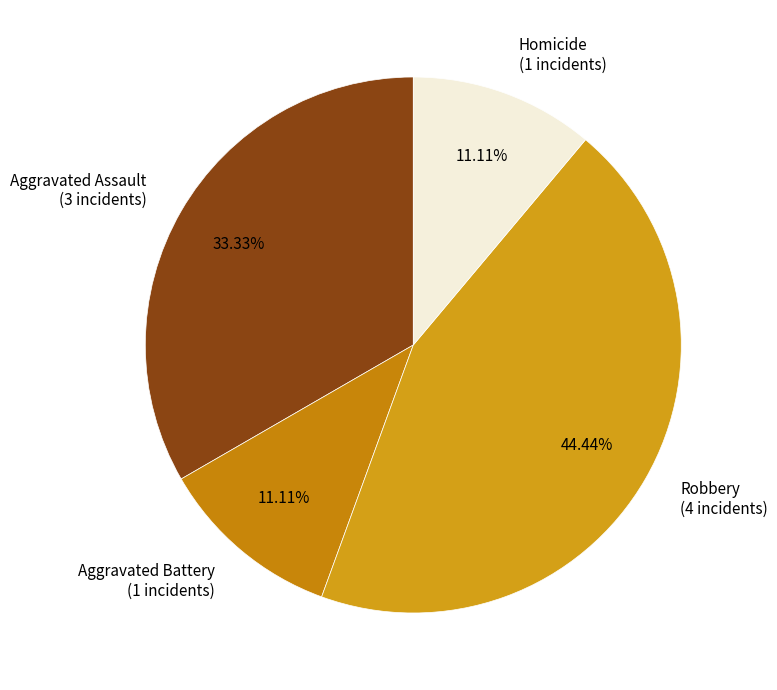

To the nearest percent, what is the difference between the Aggravated Assault and Robbery slice percentages?

11%